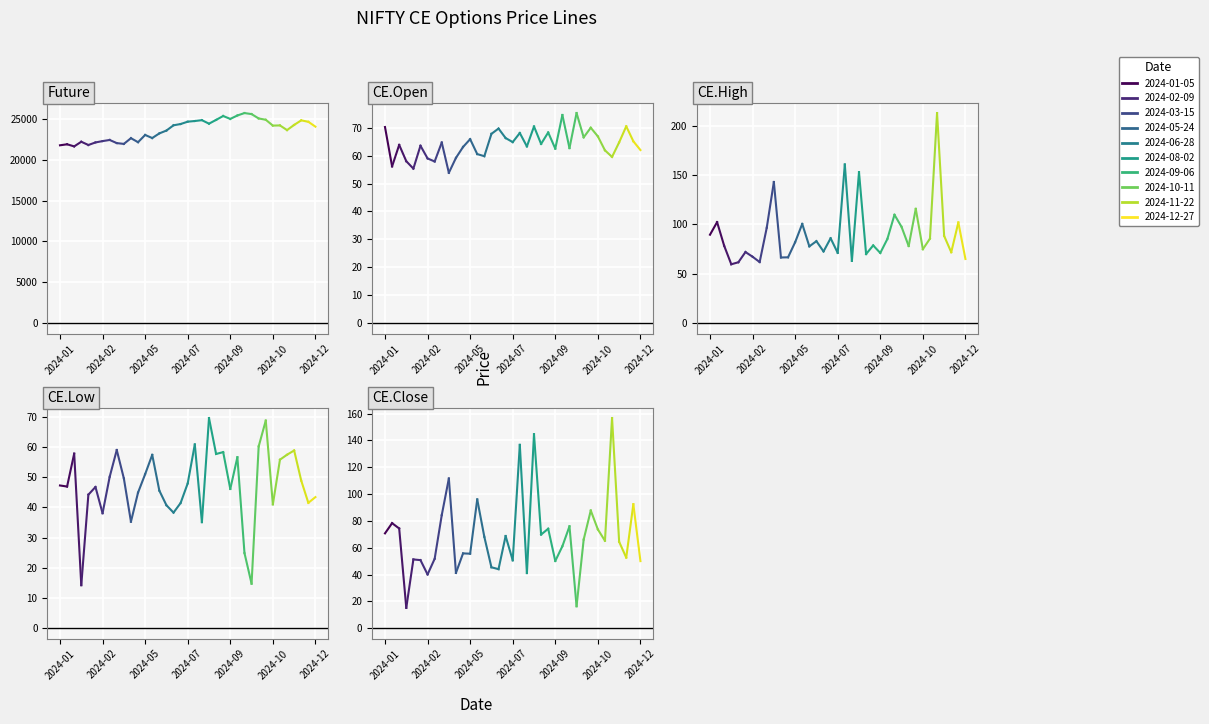

Does the chart display data point markers on the line(s)?

No